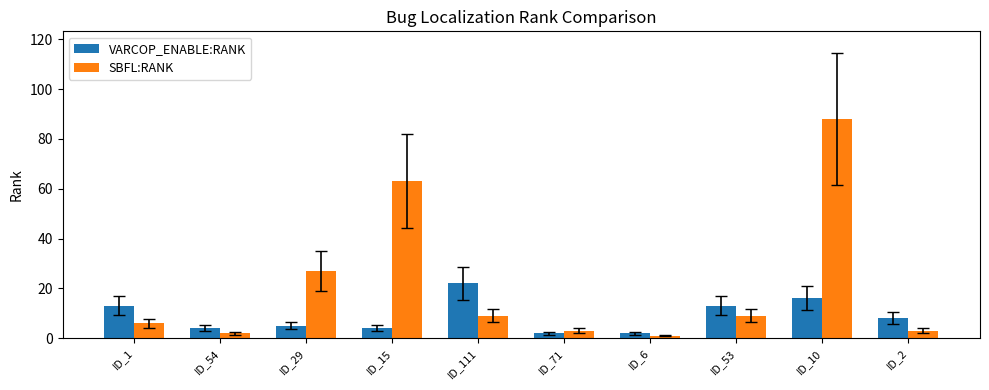

Reading left to right, list all the values displayed in this chart.

VARCOP_ENABLE:RANK: 13	4	5	4	22	2	2	13	16	8
SBFL:RANK: 6	2	27	63	9	3	1	9	88	3